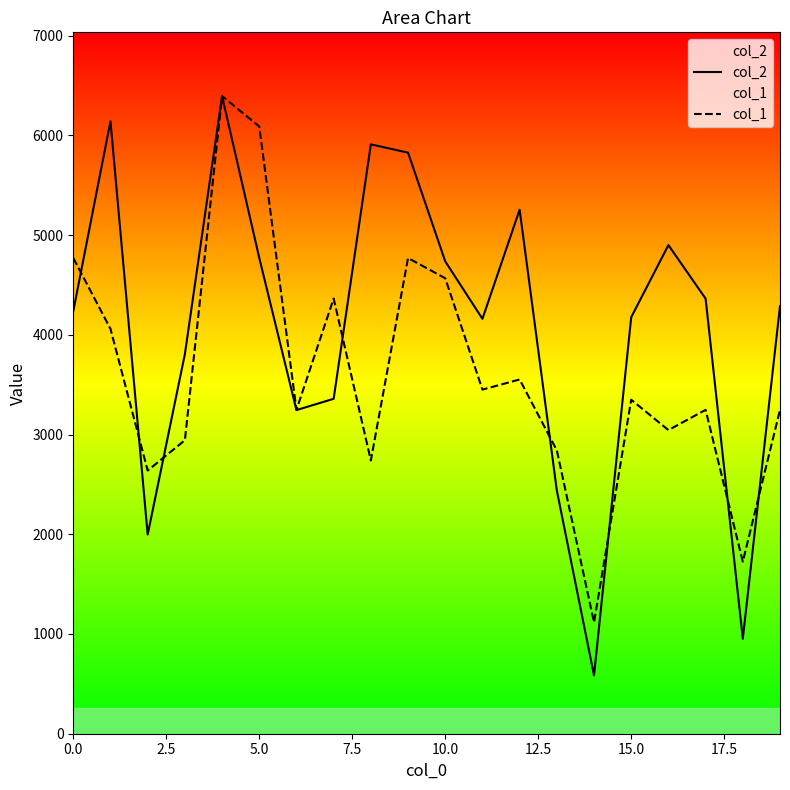

Rank the series by their average value, from highest to lowest.

col_2, col_1